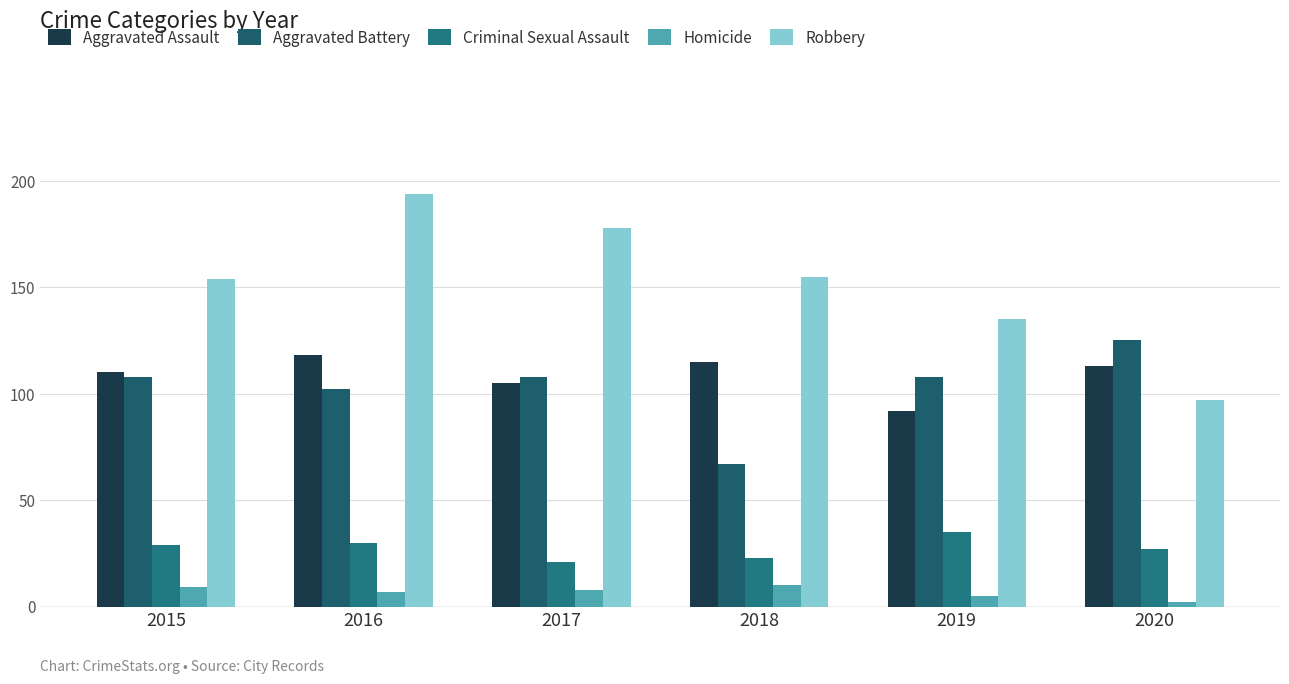

How many series are shown in this chart?

5